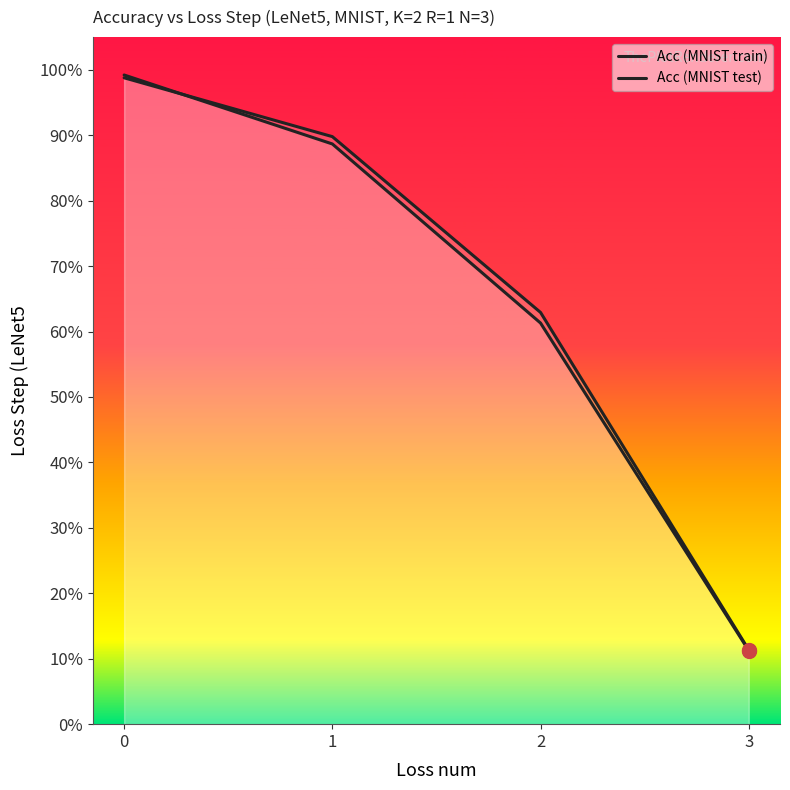

What is the minimum value for Acc (MNIST train)?

0.1